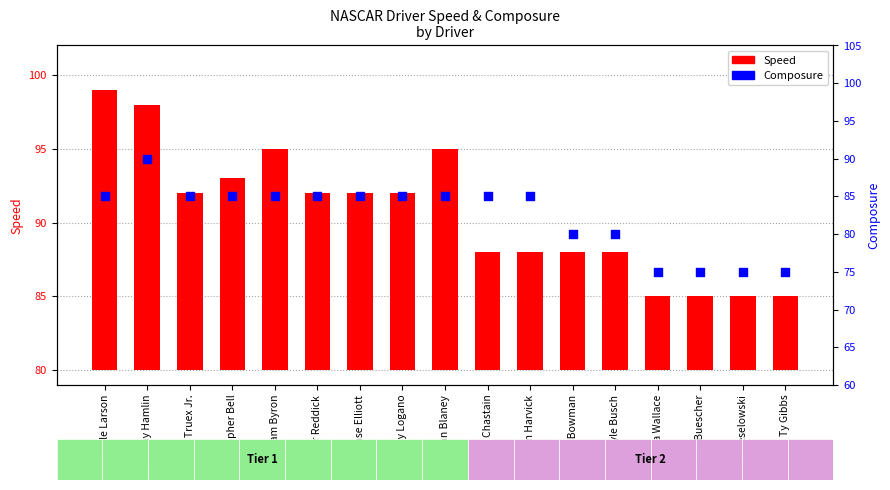

At how many categories does at least one series exceed 38?

17